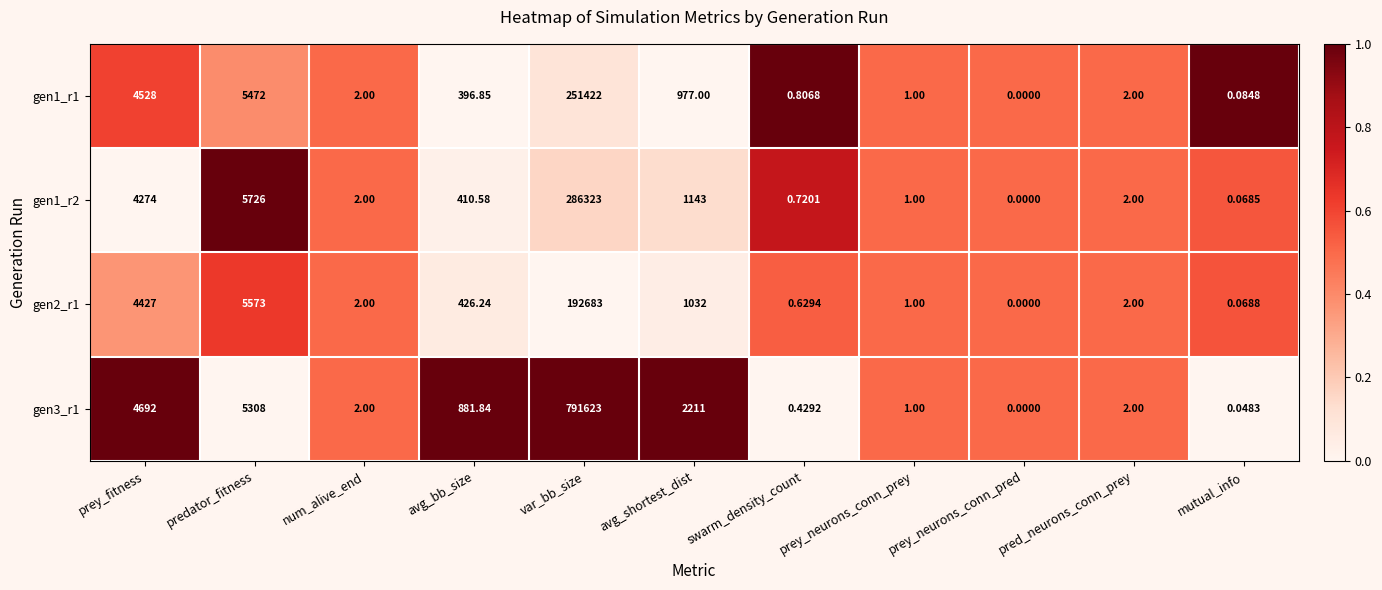

At which category is the sum across all series the highest?

var_bb_size